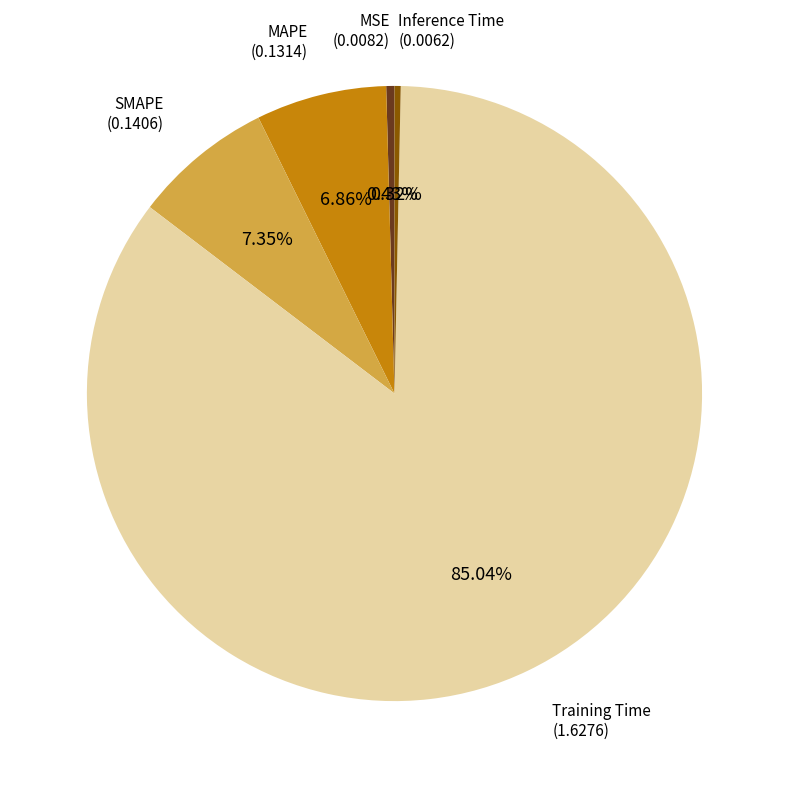

Between Inference Time and SMAPE, which is larger?

SMAPE